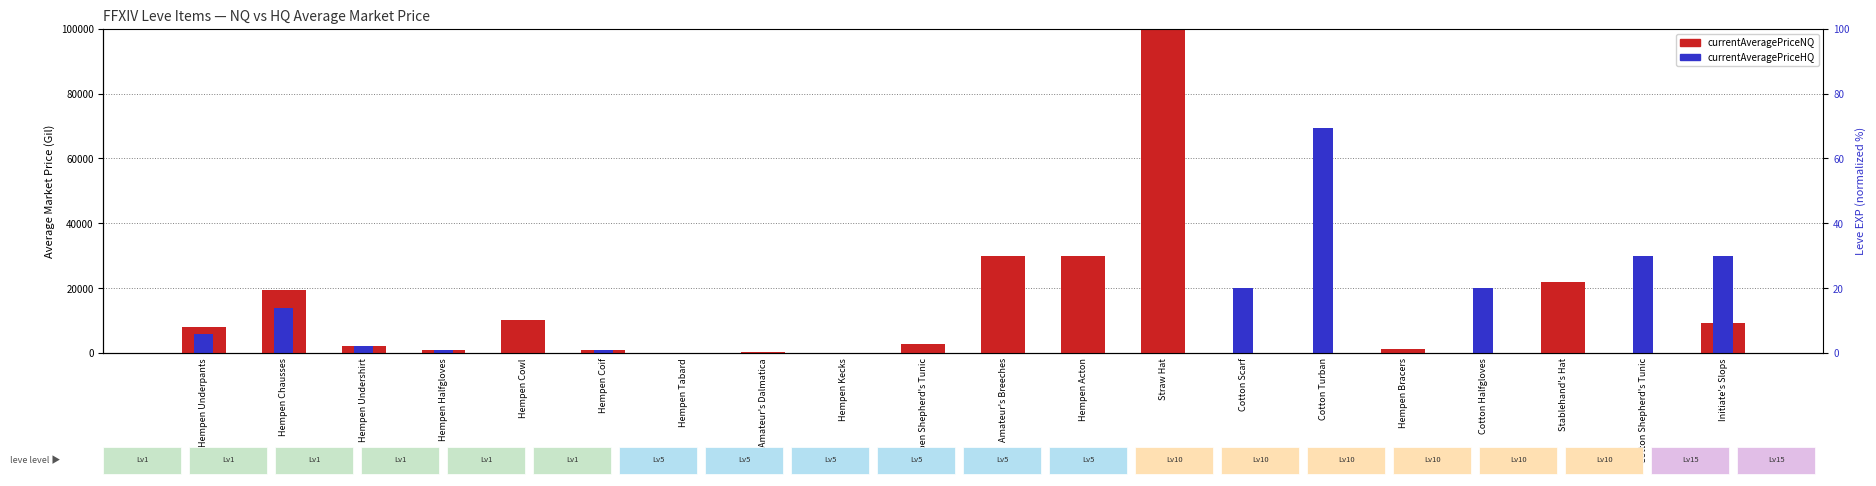

Between Cotton Scarf and Hempen Bracers, which series saw the biggest shift?

currentAveragePriceHQ